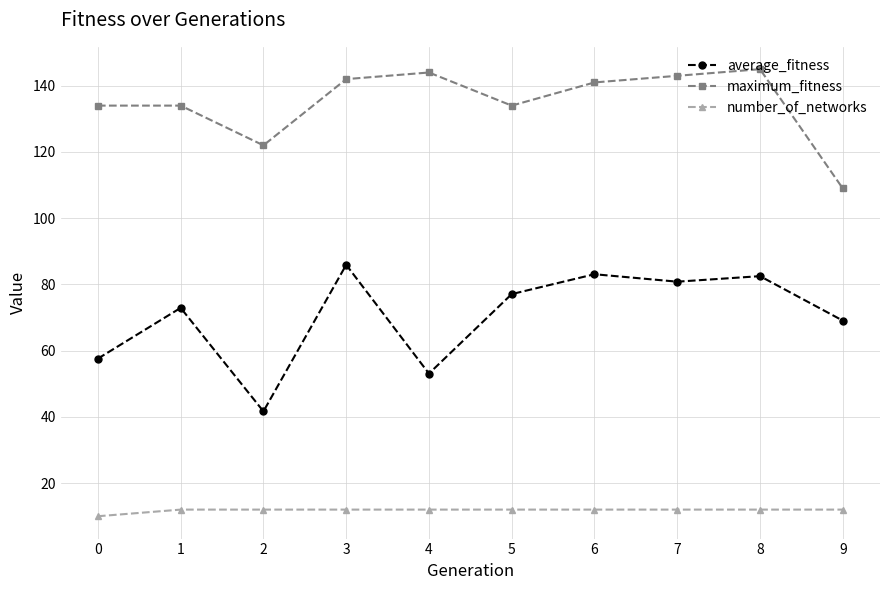

How many lines are shown in the chart?

3